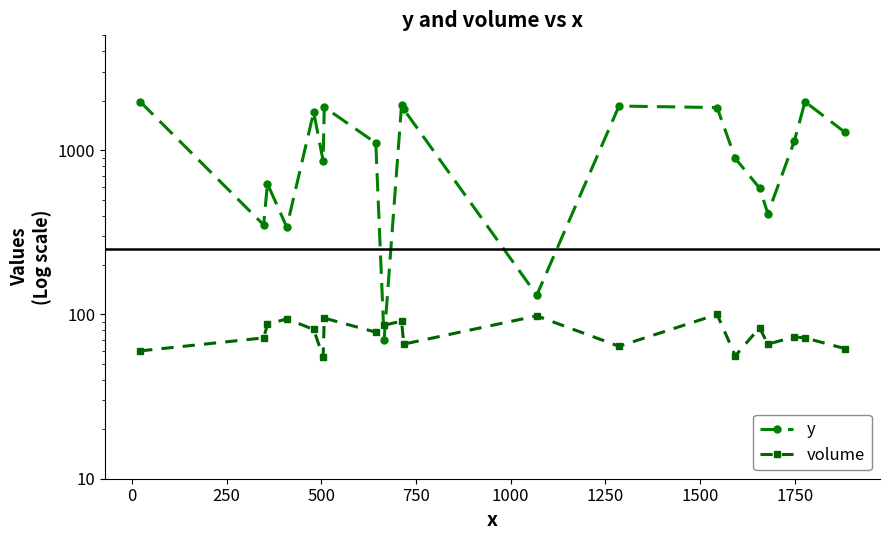

Is this an area chart (filled region under the line)?

No